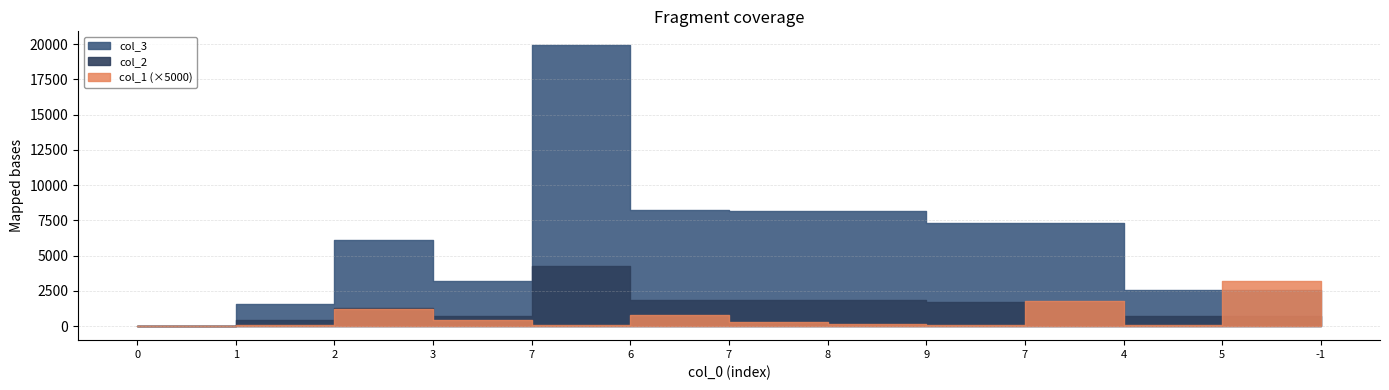

True or false: col_1 has more than 1 points higher than both neighbors.

True